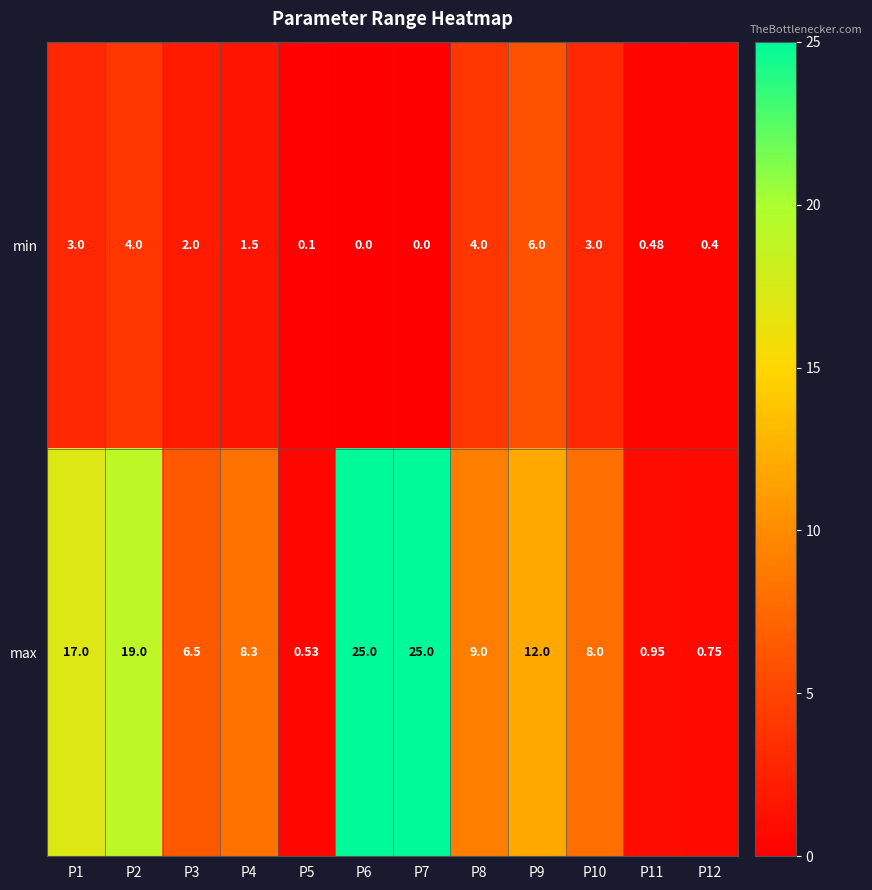

Rank the series by their maximum value, from lowest to highest.

min, max